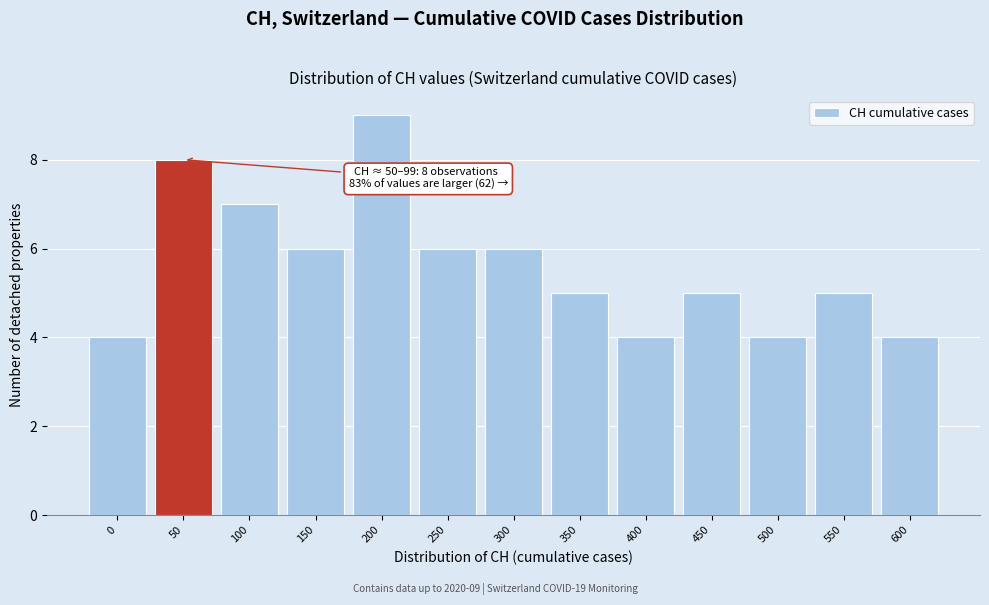

Reading left to right, transcribe all the data shown in this chart.

0=4	50=8	100=7	150=6	200=9	250=6	300=6	350=5	400=4	450=5	500=4	550=5	600=4